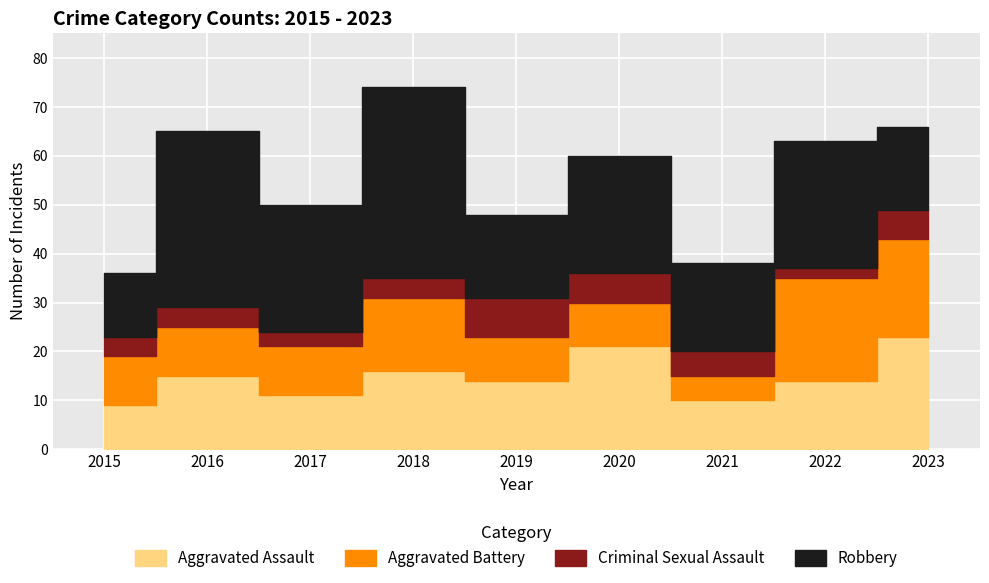

How many values in the Criminal Sexual Assault series exceed 4?

4